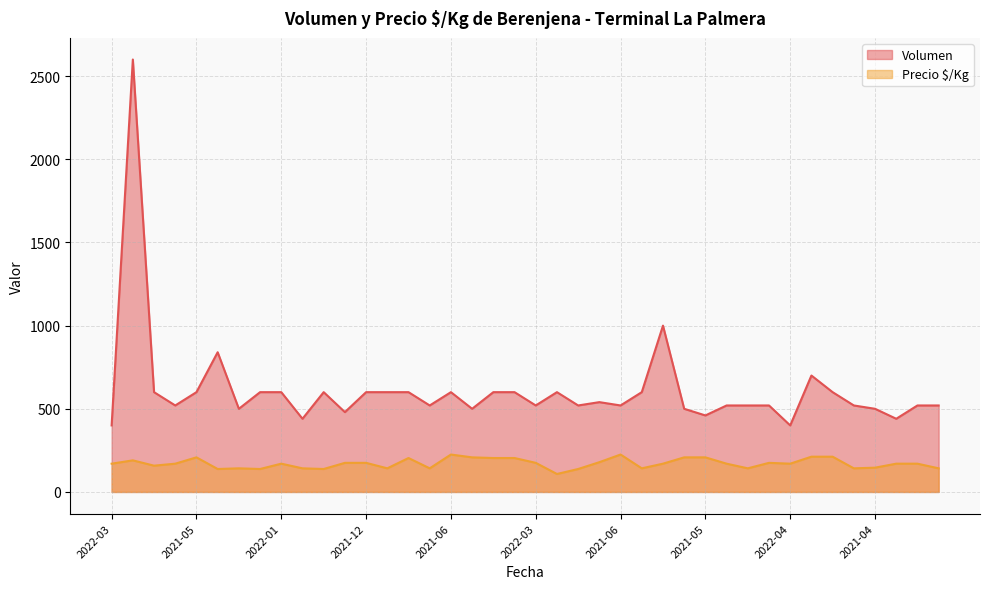

What is the total value across all series at 2021-04?

646